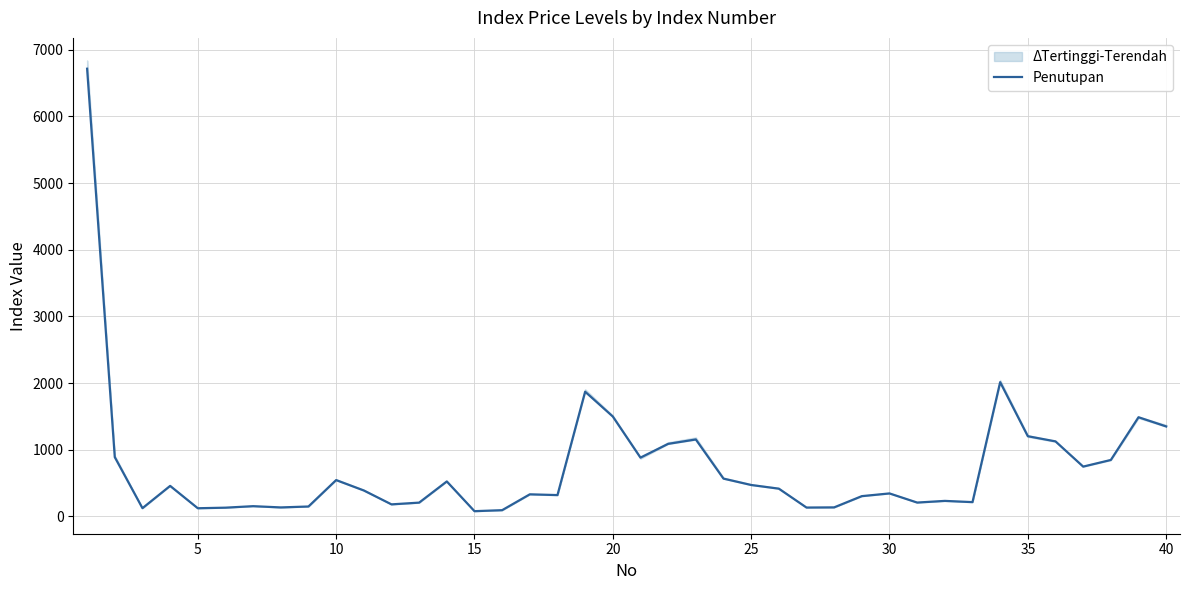

What is the maximum value shown in the chart?

6714.5